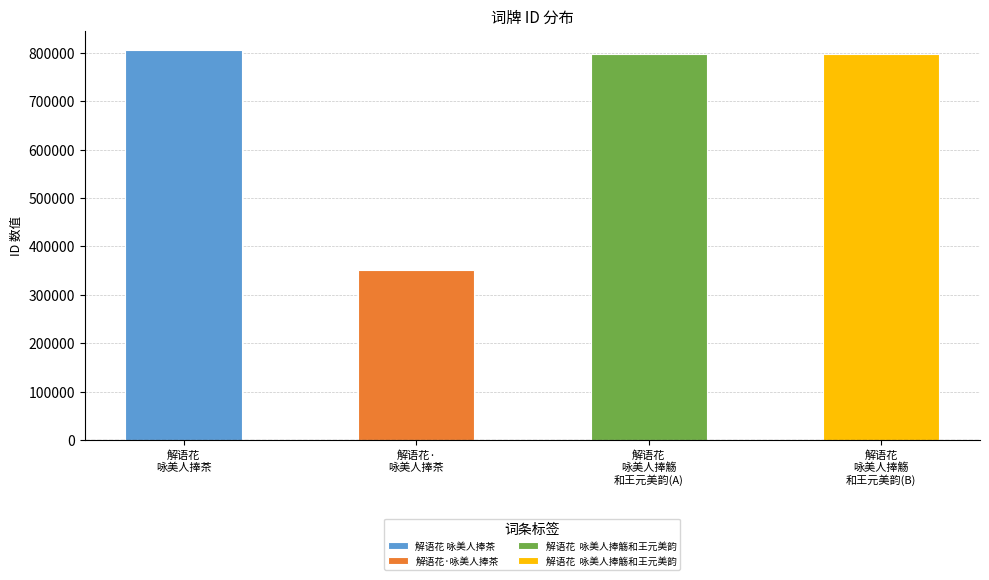

What is the value of the 1st bar from the left?

805351